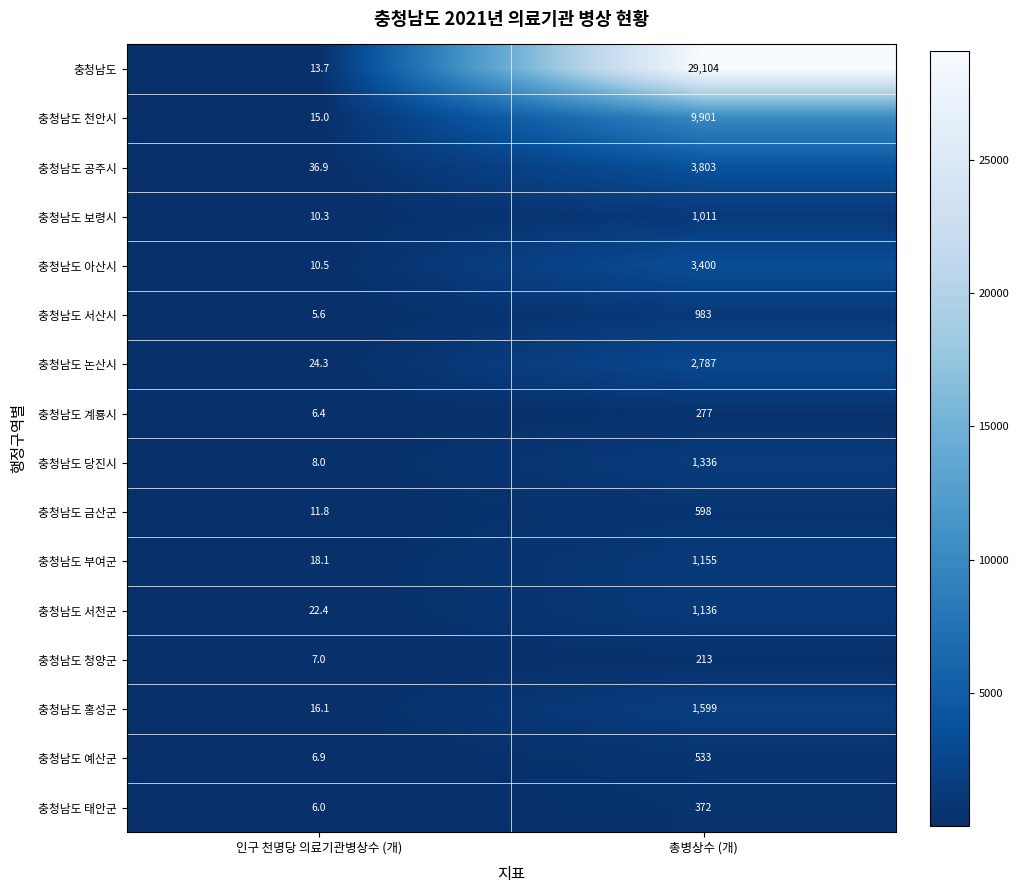

What is the difference between the highest and lowest values at 인구 천명당 의료기관병상수 (개)?

31.3